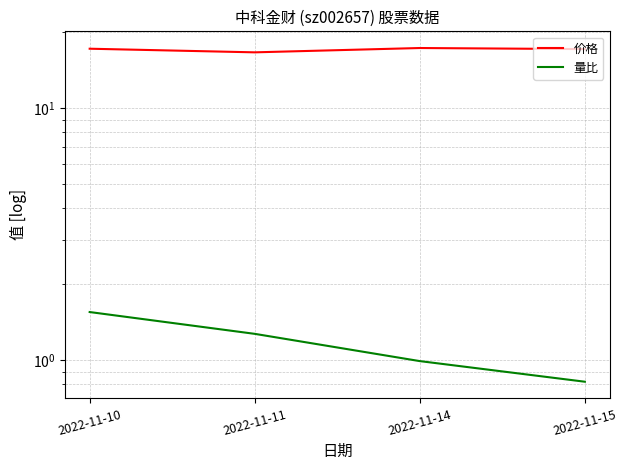

Reading right to left, what are all the values shown in this chart?

价格: 2022-11-15=17.1	2022-11-14=17.3	2022-11-11=16.6	2022-11-10=17.2
量比: 2022-11-15=0.8	2022-11-14=1.0	2022-11-11=1.3	2022-11-10=1.6